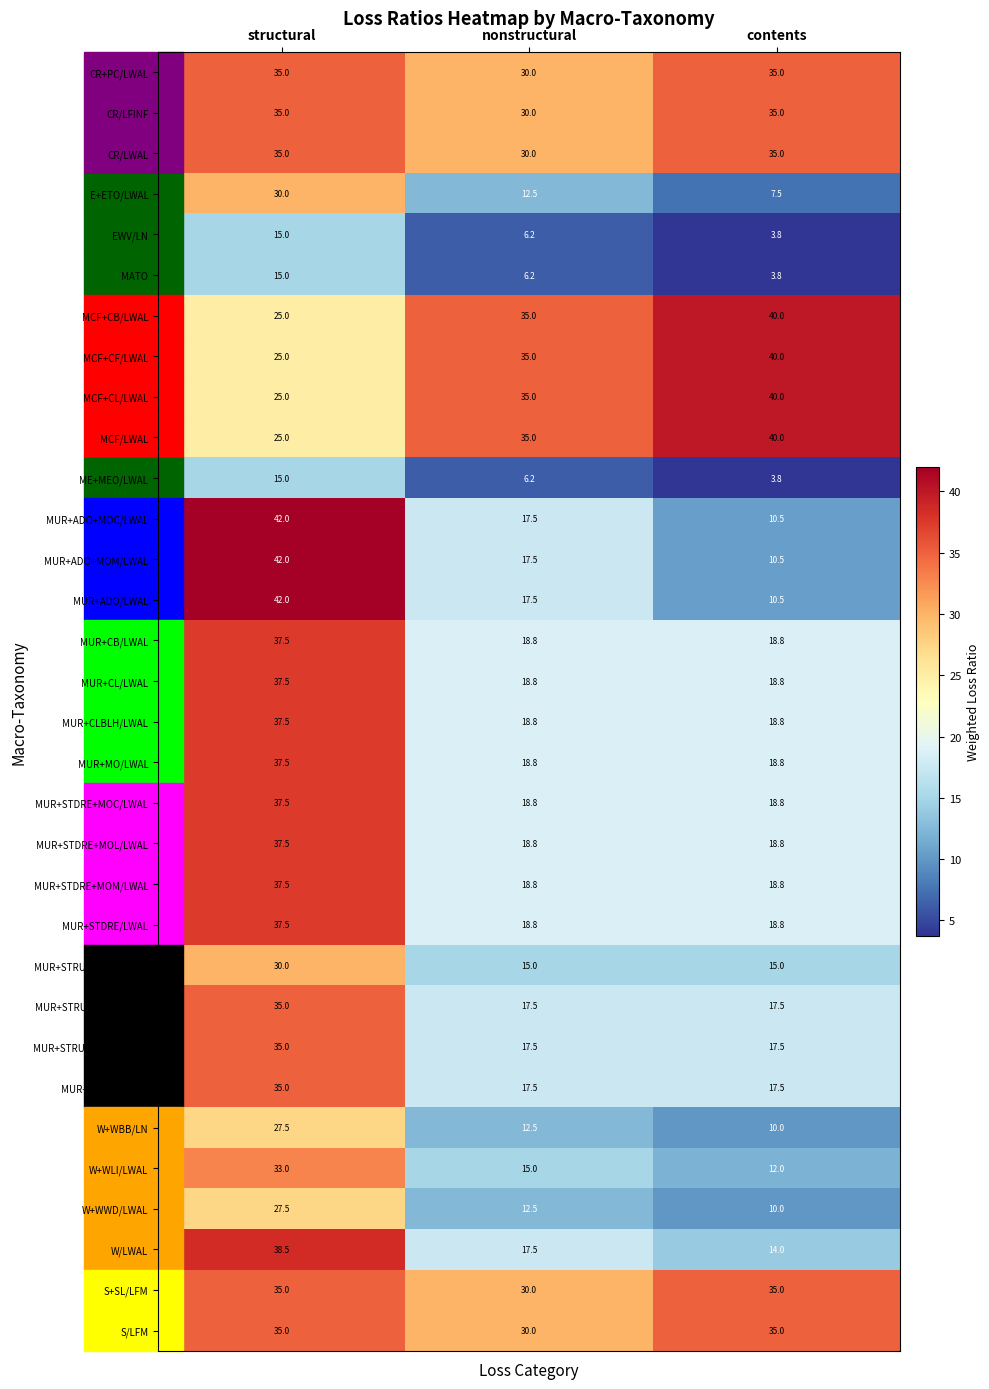

What is the difference between the highest and lowest values at structural?

27.0